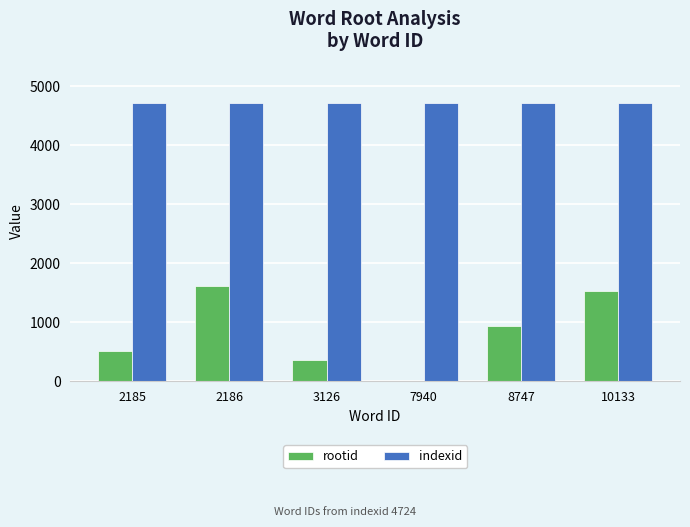

How many groups of bars are there?

6